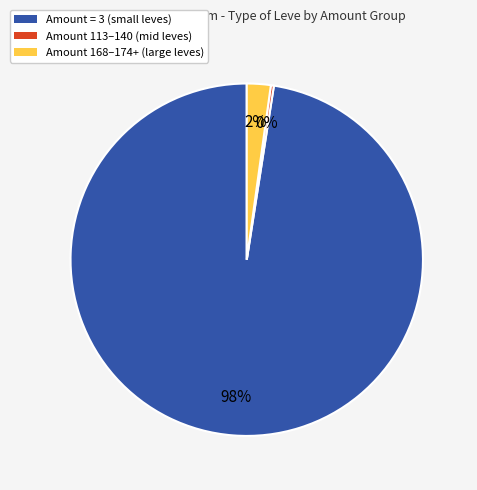

To the nearest percent, what percentage of the pie is Amount = 3 (small leves)?

98%